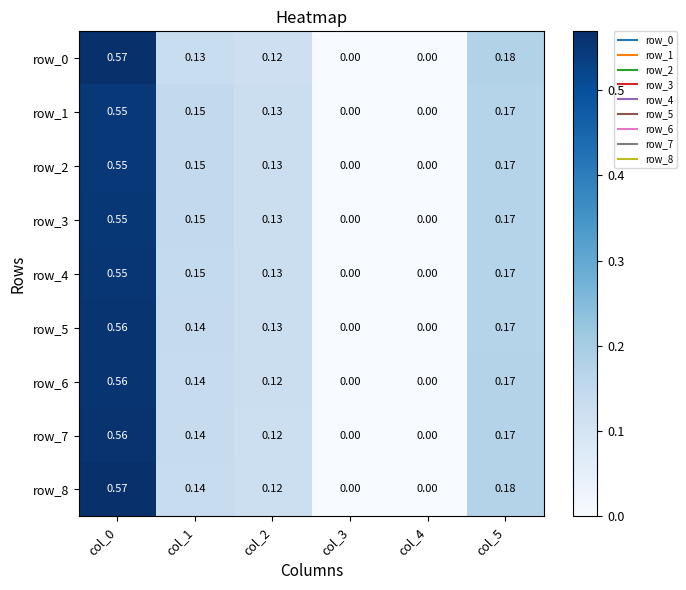

Which series has the largest total across all categories?

row_8